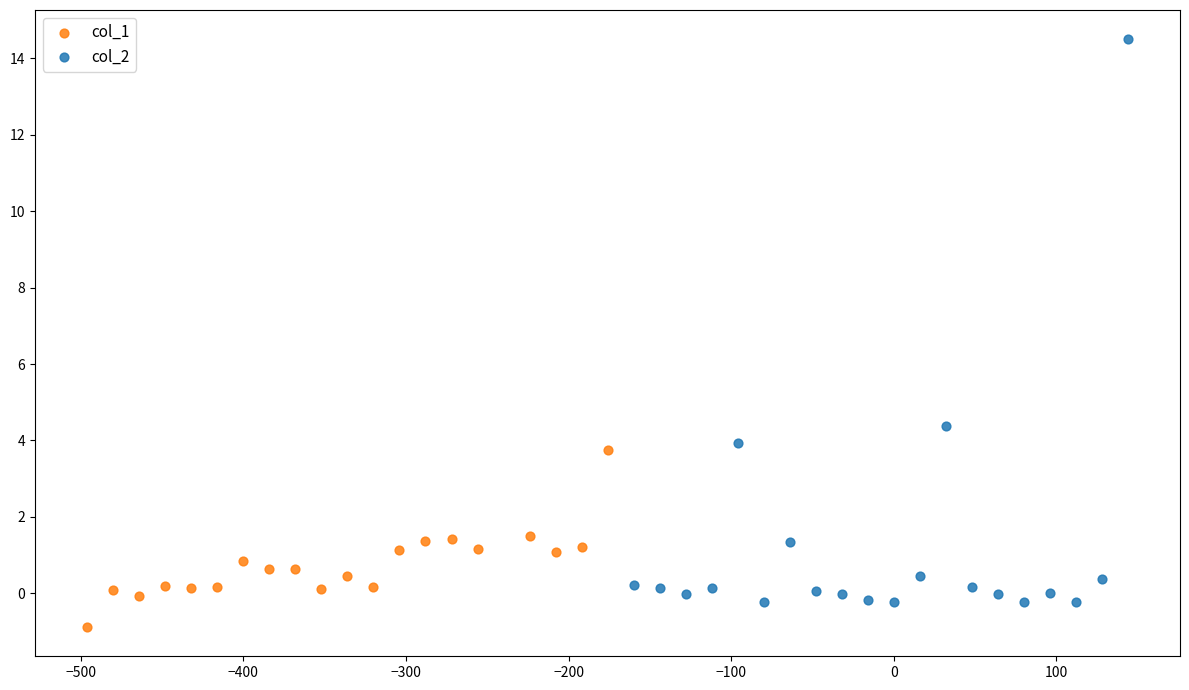

Which series has the largest Y range (max minus min)?

col_2